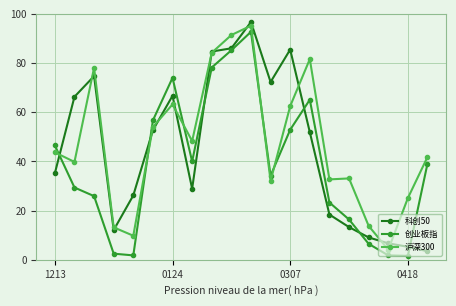

How many interior local peaks does the 创业板指 series have?

3